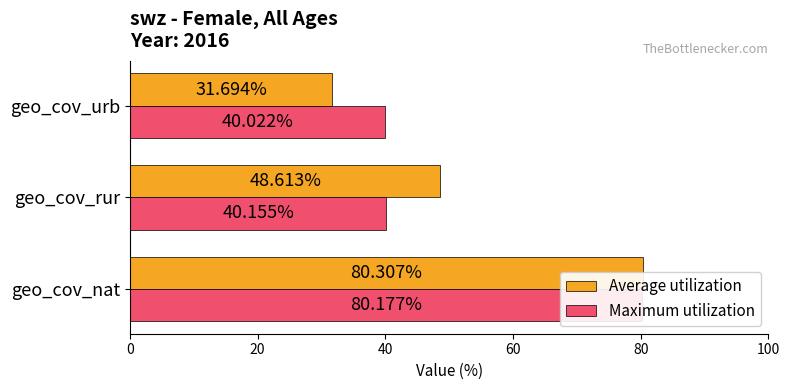

At geo_cov_rur, list the series in order from largest to smallest.

Average utilization, Maximum utilization